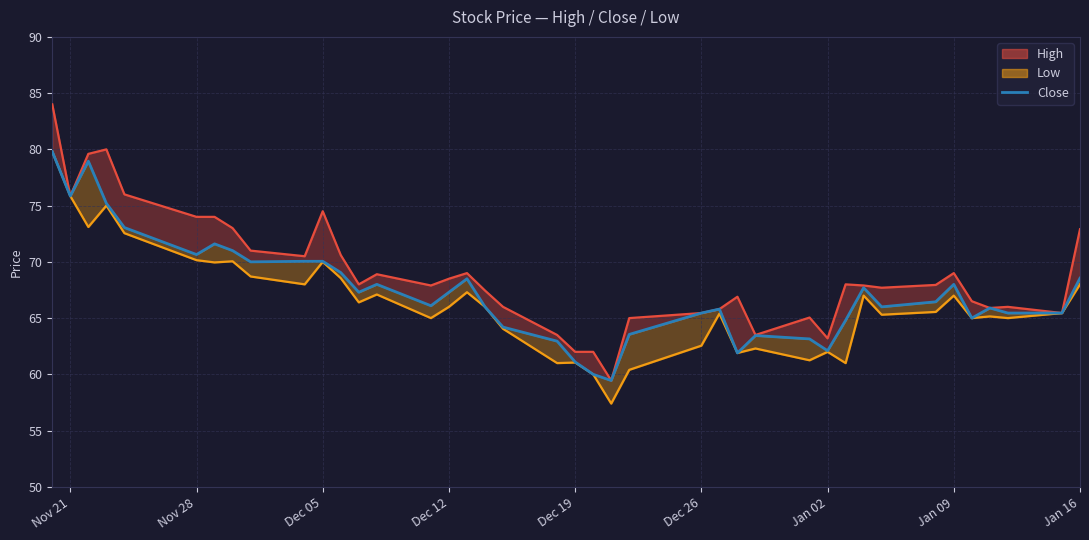

At which label does Low reach its peak?

Nov 21